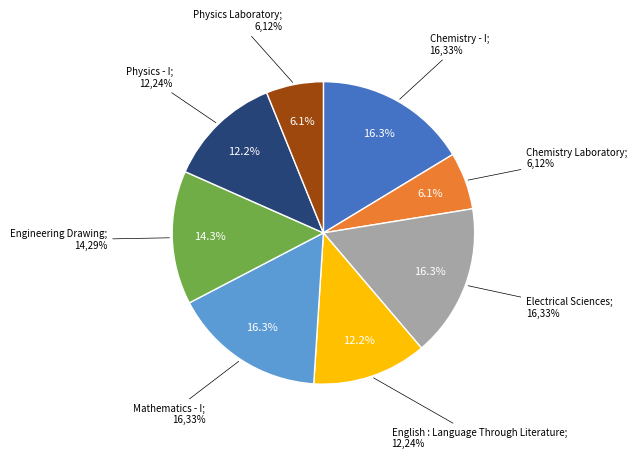

Is Physics Laboratory the majority of the pie?

No